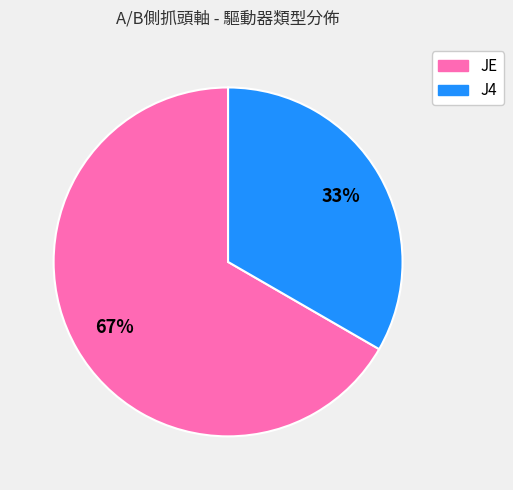

Combined, do J4 and JE account for over 50%?

Yes